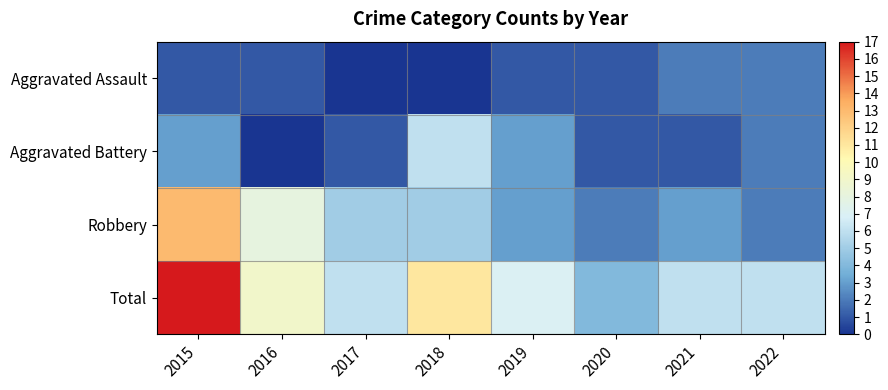

Which has a higher value, 2017 or 2020?

2020